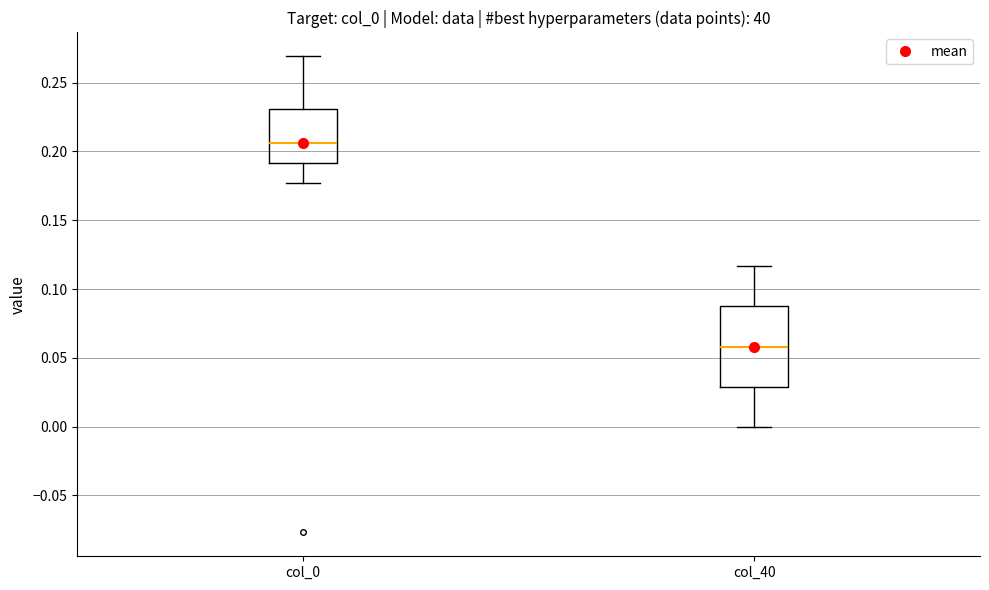

Which box is the tallest, from its lower edge to its upper edge?

col_40